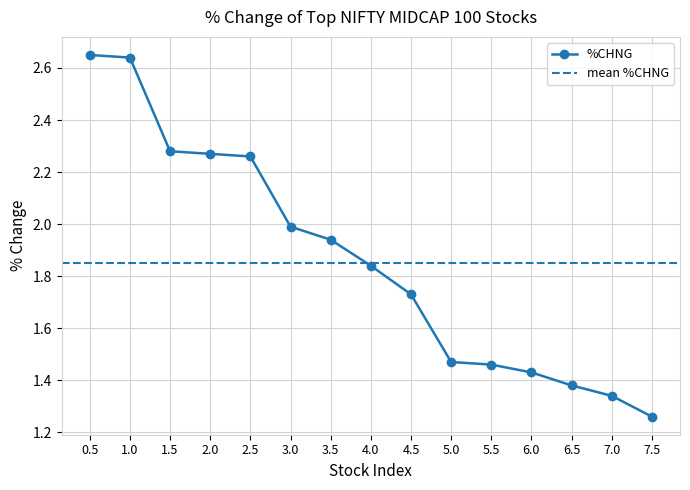

Where is %CHNG nearest to the value 1?

7.5